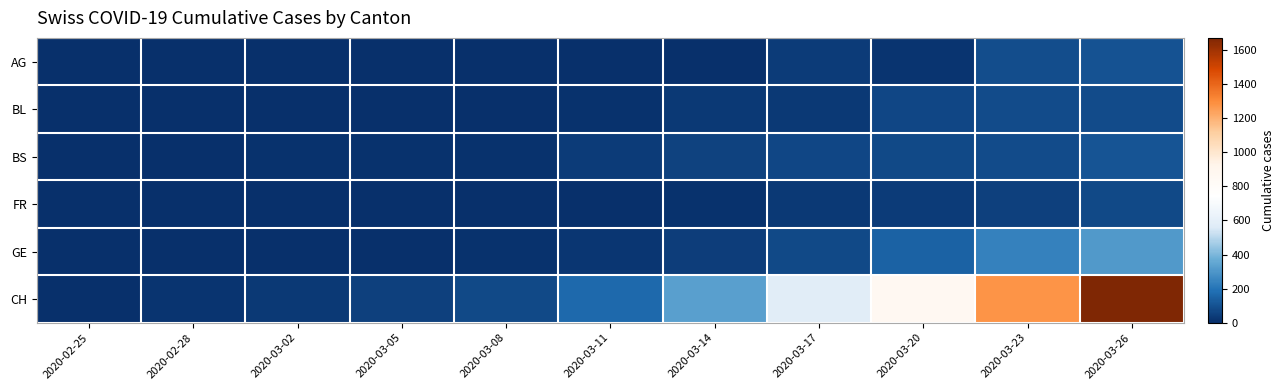

Between 2020-03-11 and 2020-03-20, which is larger?

2020-03-20